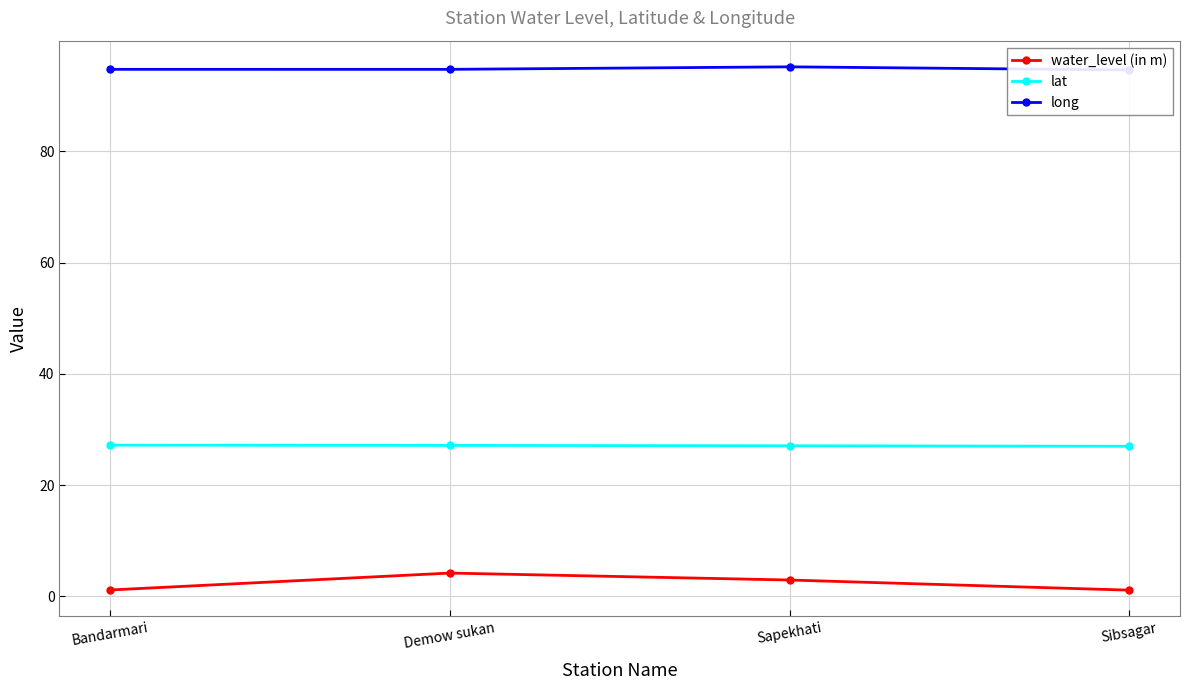

What are all the series names shown in the legend?

water_level (in m), lat, long